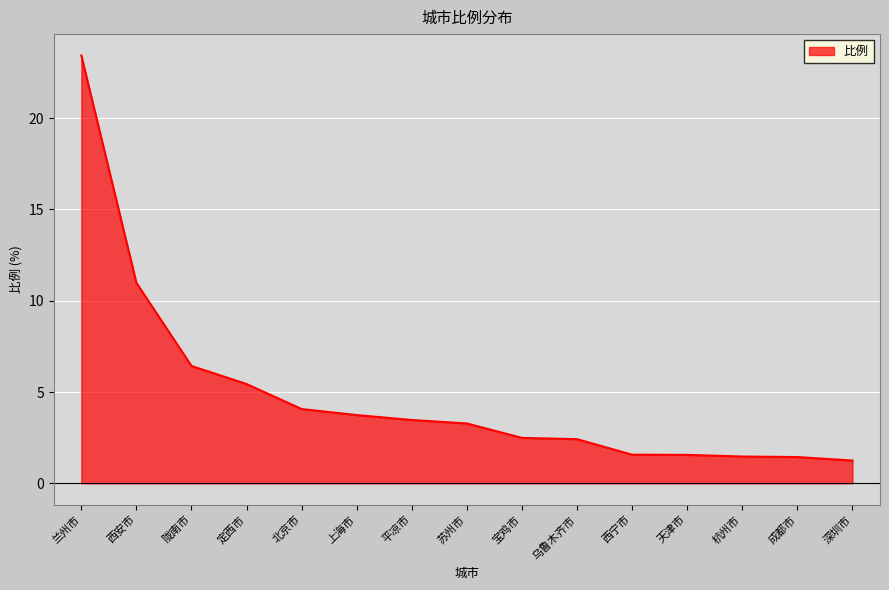

What is the greatest value displayed?

23.4